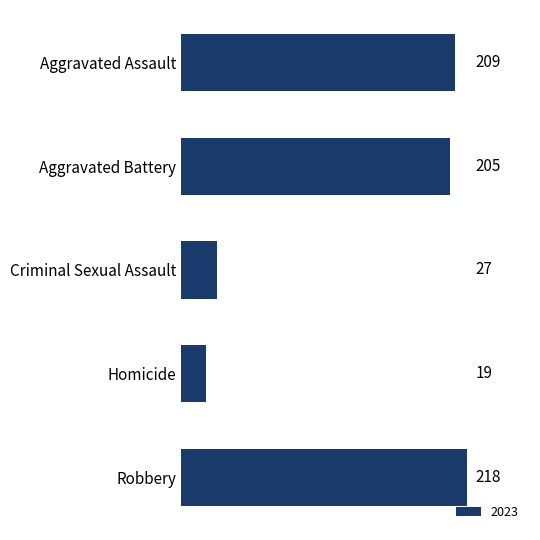

What is the maximum value shown in the chart?

218